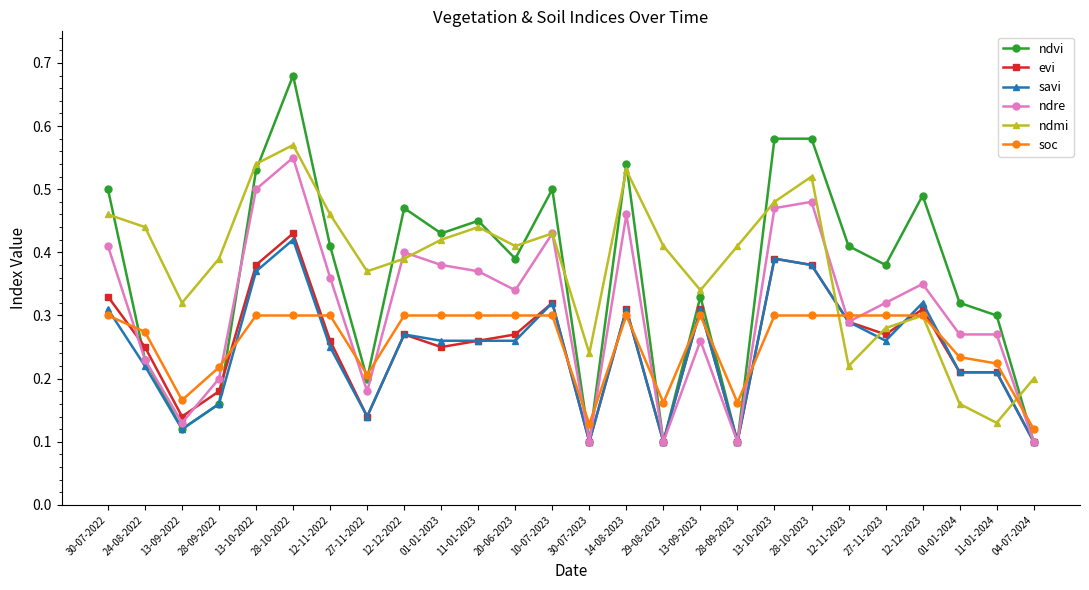

What are all the series names shown in the legend?

ndvi, evi, savi, ndre, ndmi, soc